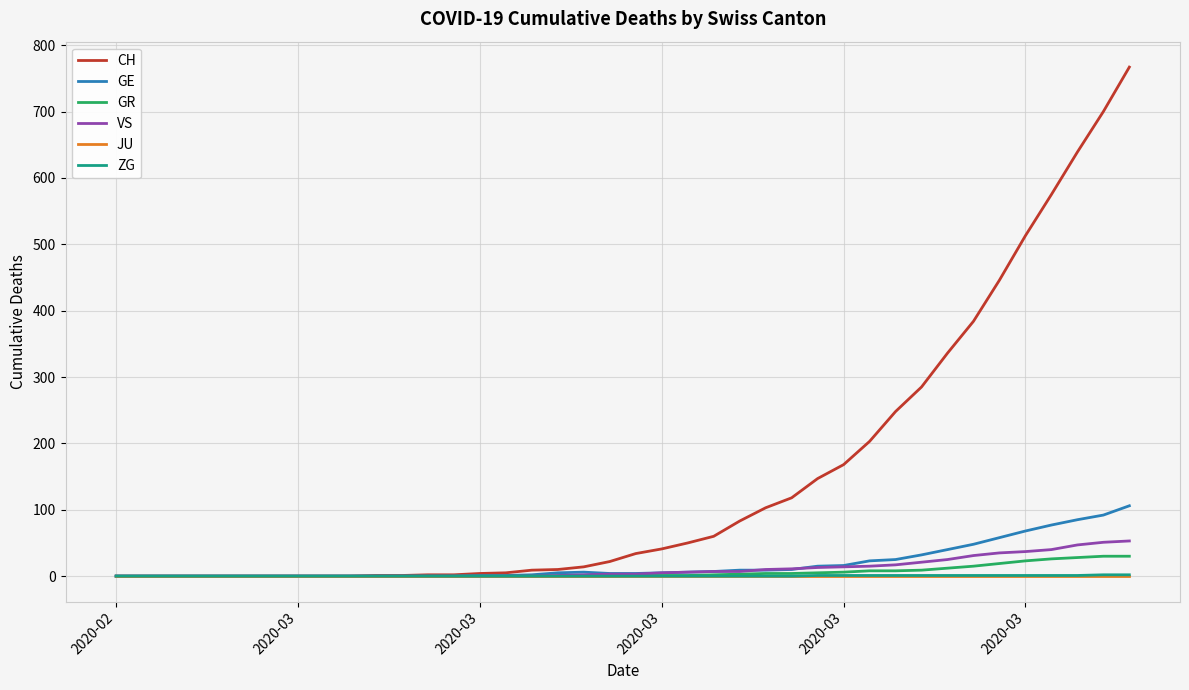

How many lines are shown in the chart?

6